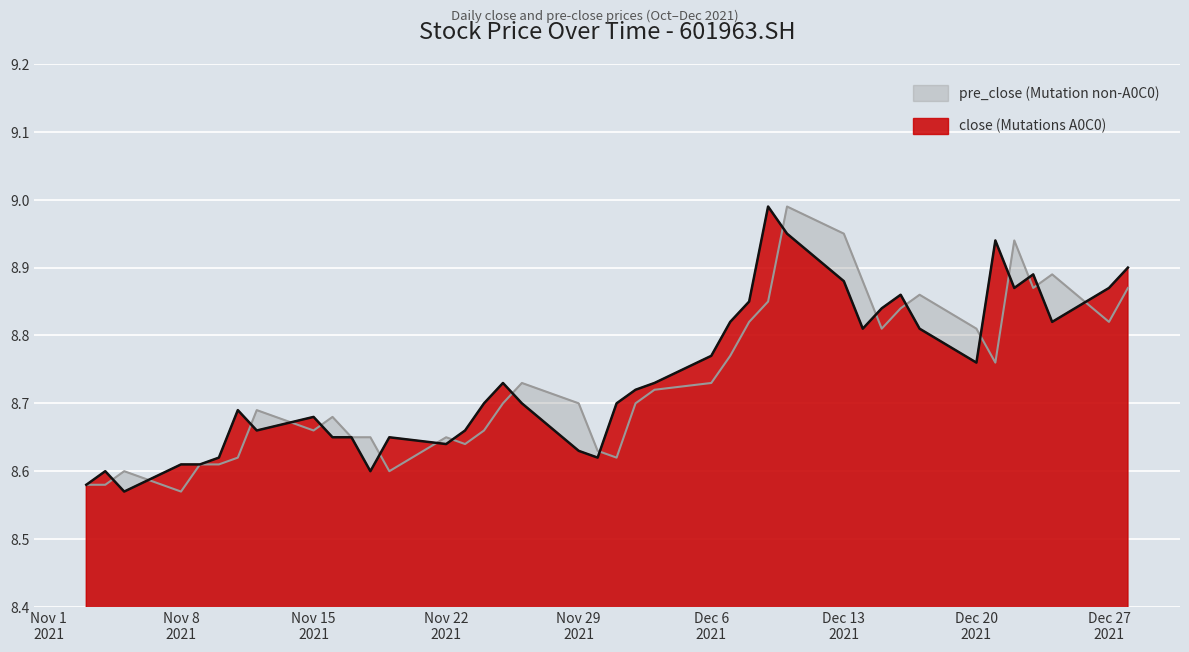

At which label is close closest to 8?

20211105